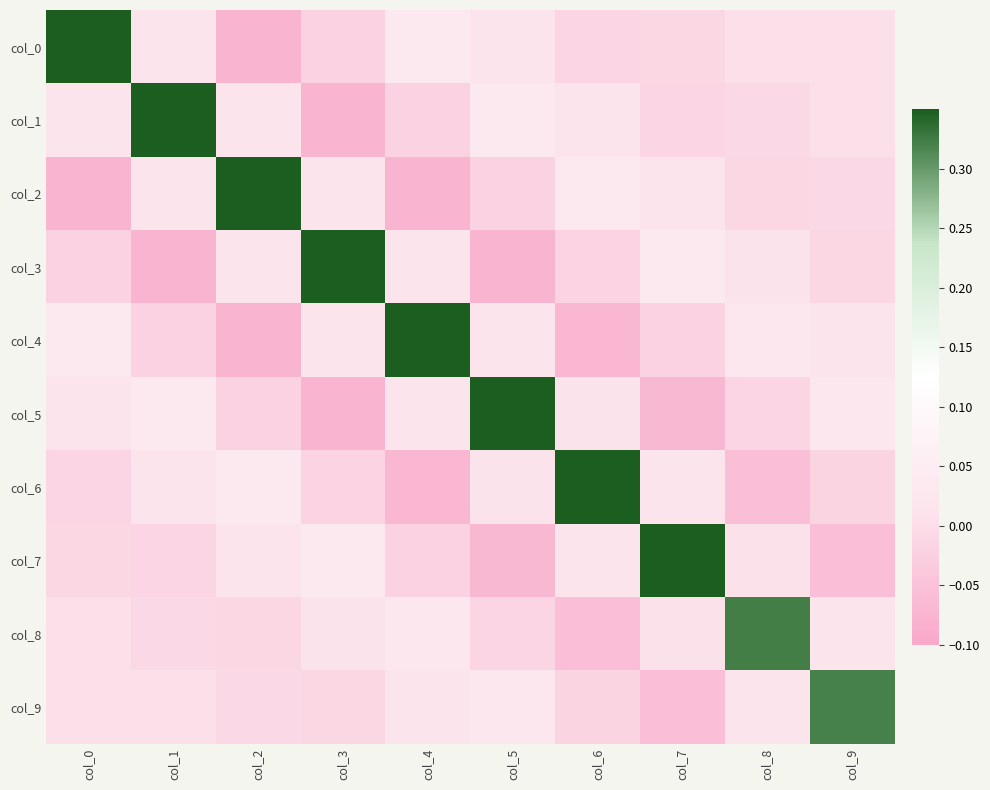

Rank the series by their maximum value, from lowest to highest.

col_9, col_8, col_7, col_6, col_5, col_4, col_3, col_2, col_1, col_0